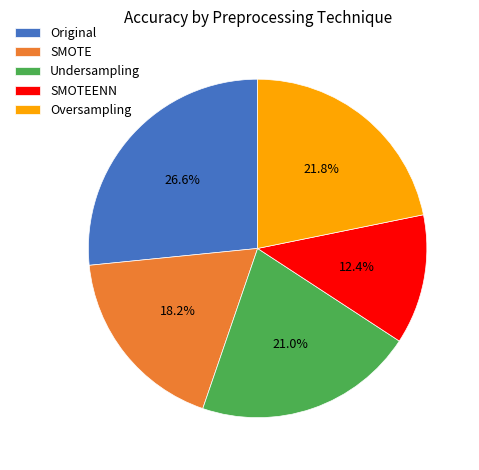

Combined, do Original and SMOTE account for over 50%?

No